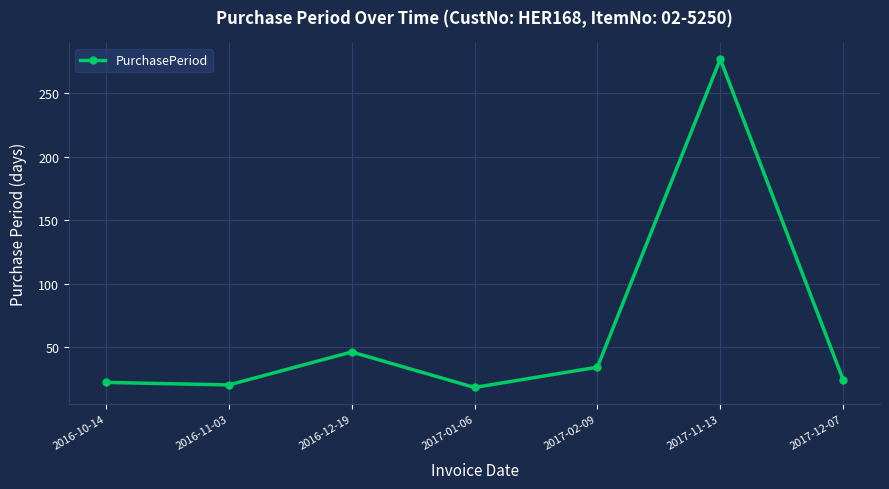

What is the value of the 4th point from the left?

18